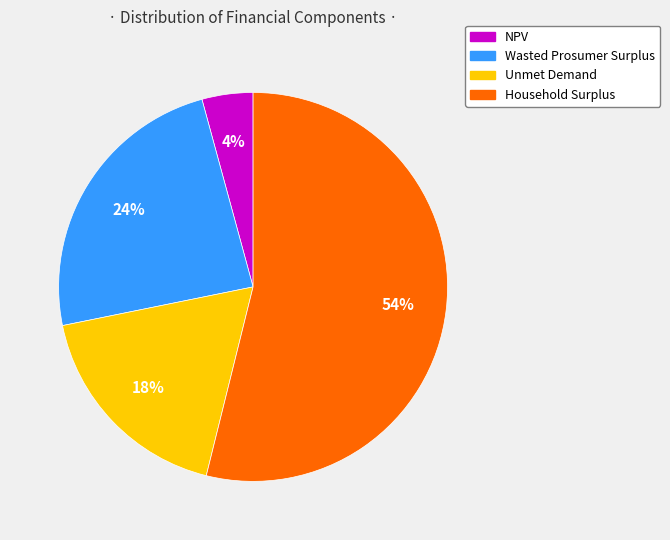

What is the largest slice in the pie chart?

Household Surplus